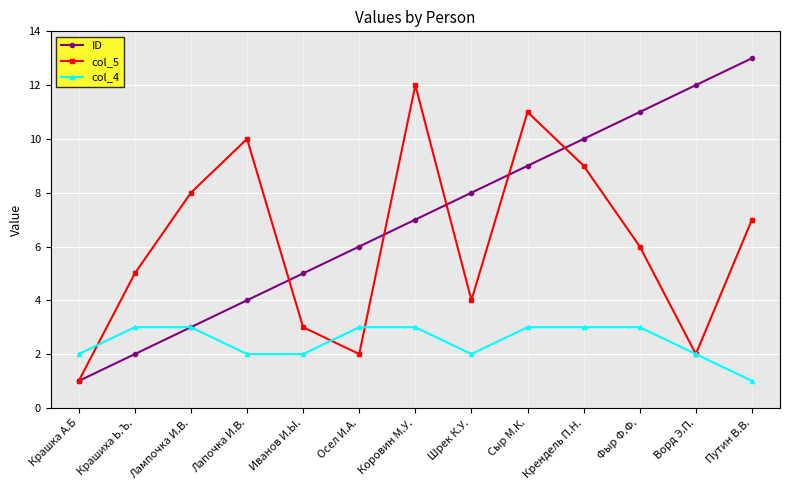

Reading left to right, what are all the values shown in this chart?

ID: 1	2	3	4	5	6	7	8	9	10	11	12	13
col_5: 1	5	8	10	3	2	12	4	11	9	6	2	7
col_4: 2	3	3	2	2	3	3	2	3	3	3	2	1